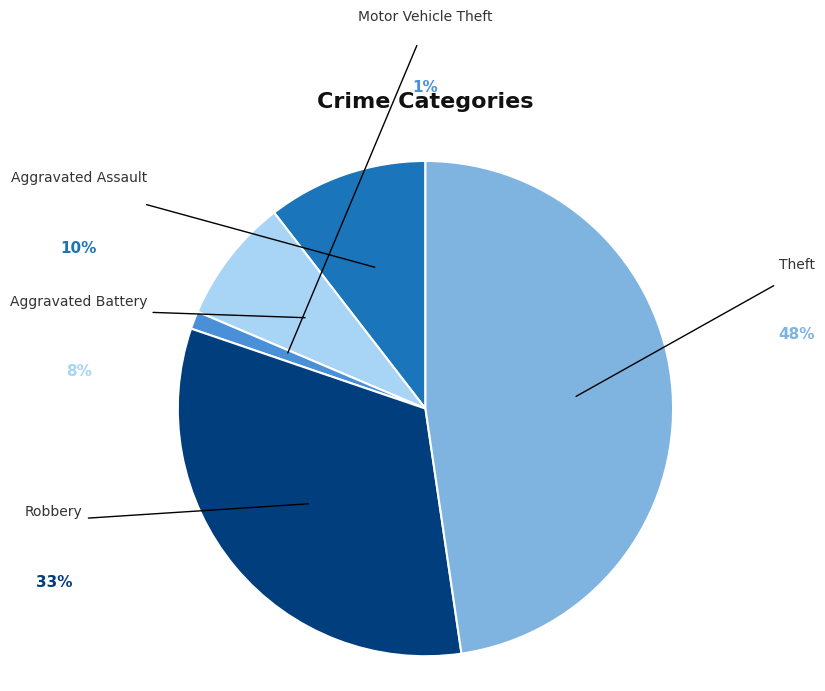

Which slice is the largest?

Theft